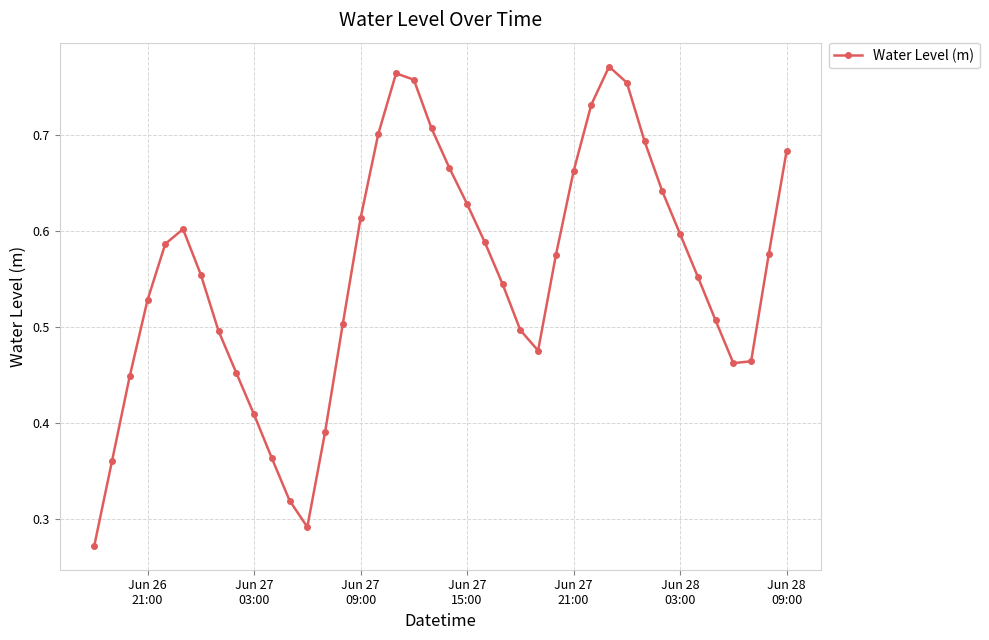

How many points are higher than both their immediate neighbors (excluding endpoints)?

3